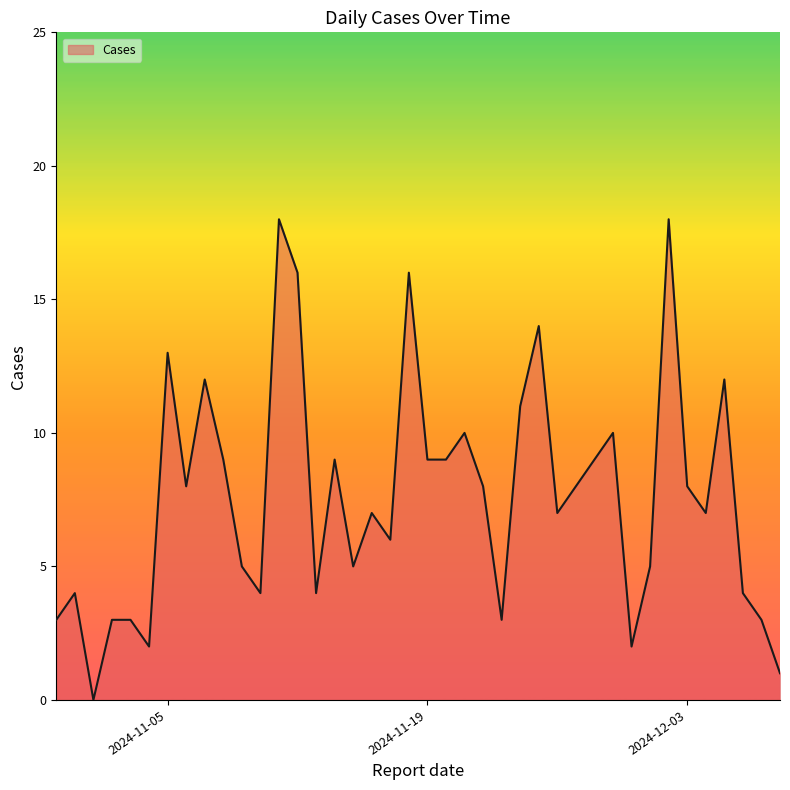

What is the sum of all values?

305